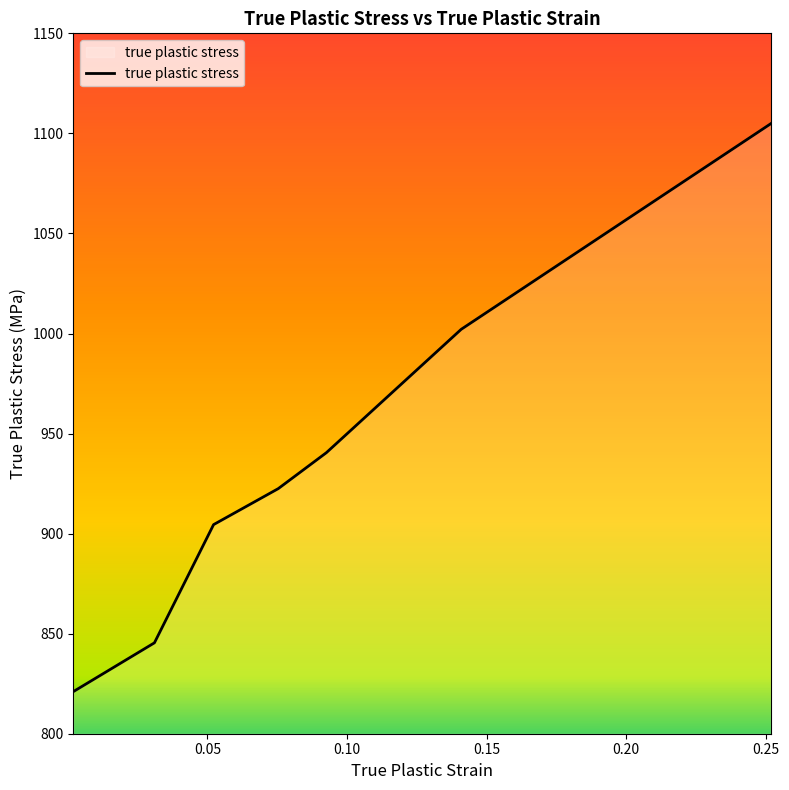

True or false: the data has more than 2 interior local peaks.

False